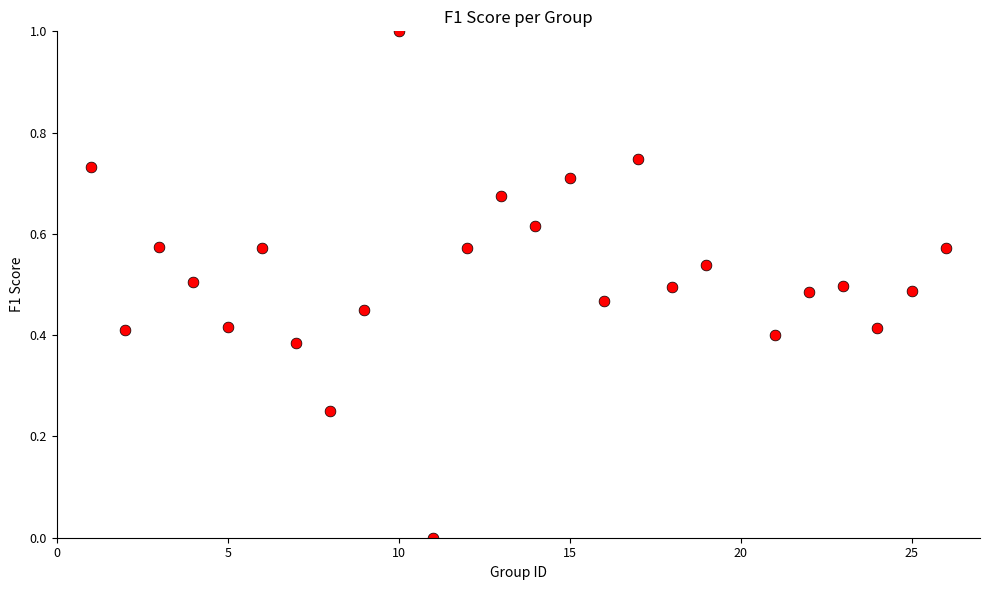

What is the range of Y values (max minus min)?

1.0